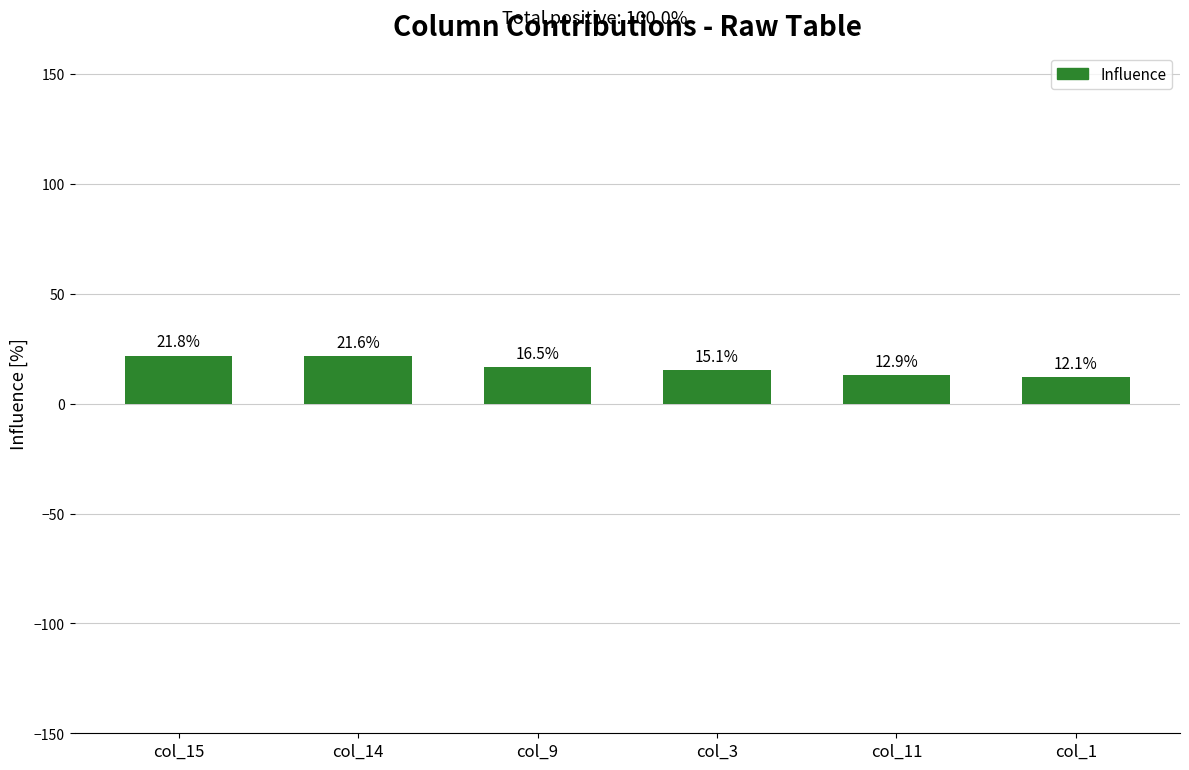

How many data points are less than 16?

3